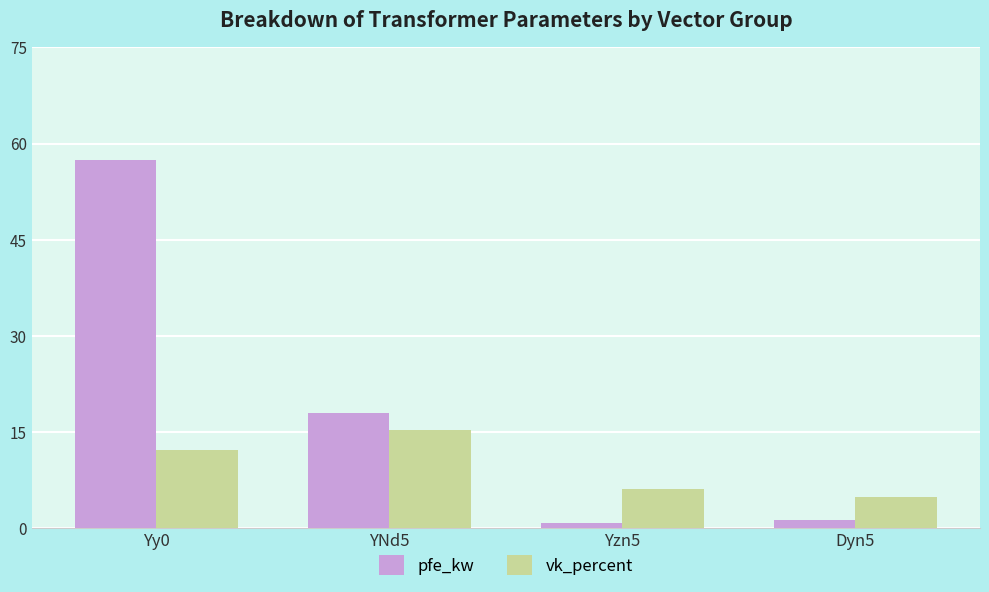

What is the label of the 2nd bar from the left?

YNd5